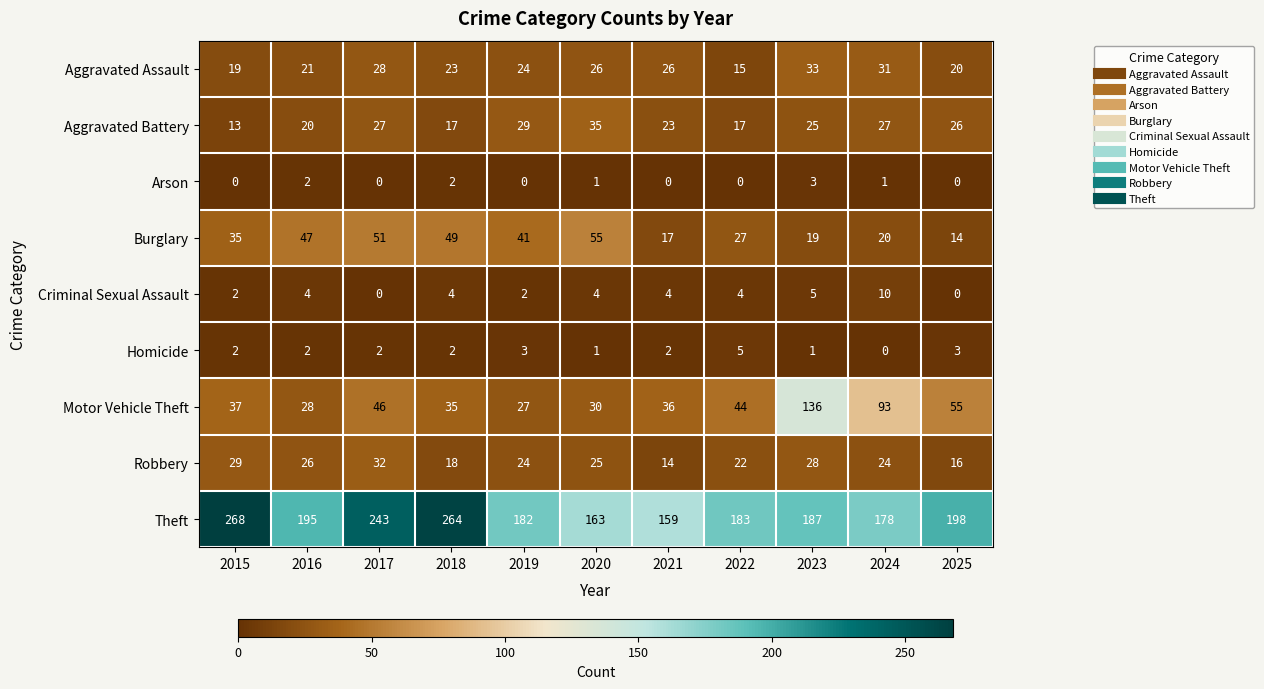

What is the average value of the Aggravated Battery series?

24